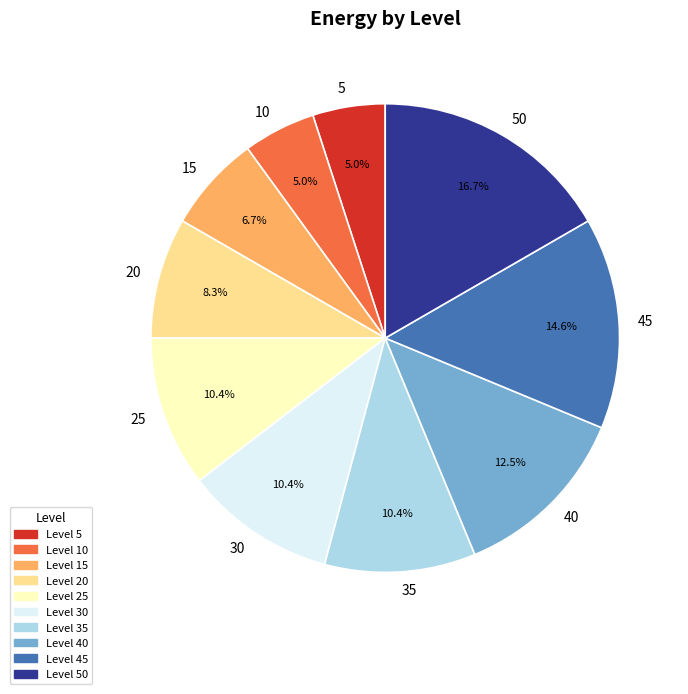

How much of the chart is everything except Level 20?

91.7%